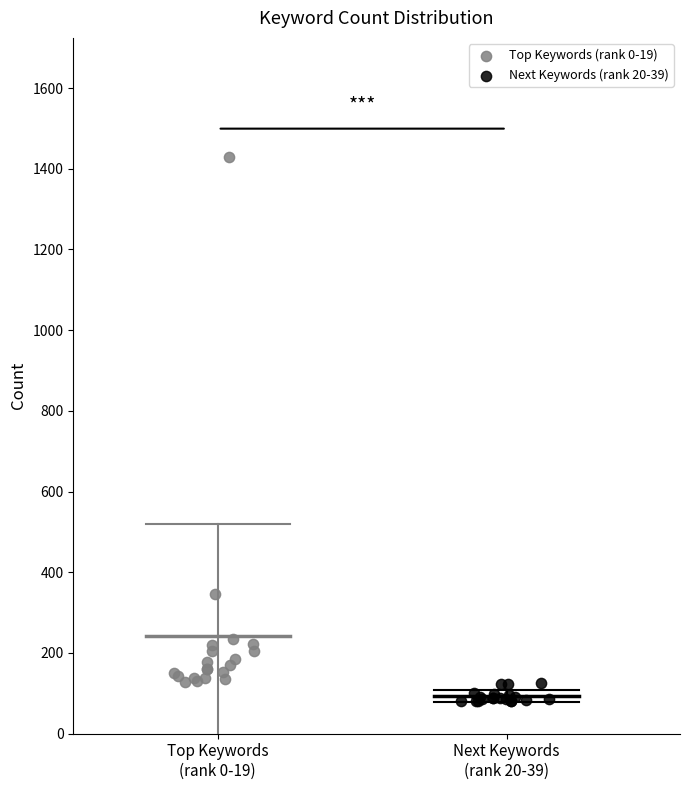

Which series has the largest Y range (max minus min)?

Top Keywords (rank 0-19)